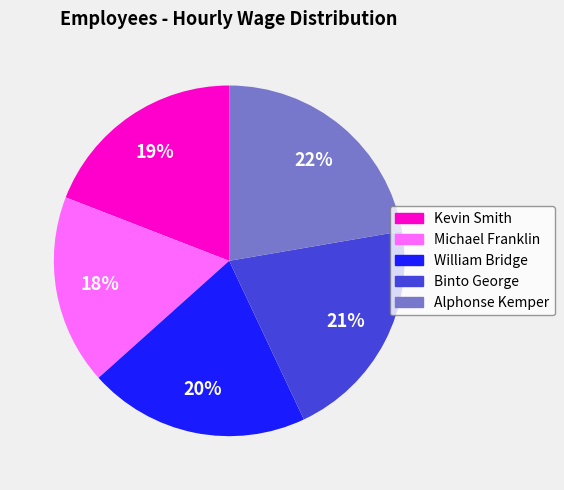

To the nearest percent, what percentage of the pie is William Bridge?

20%